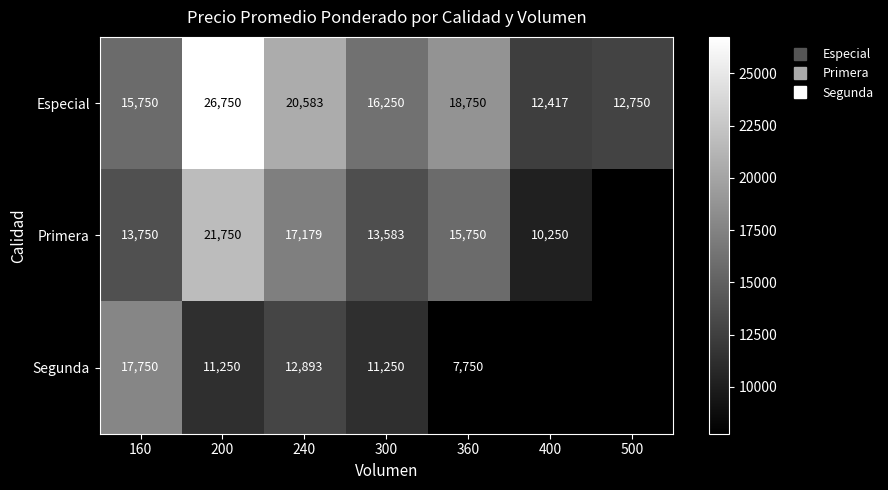

The value of Primera at 300 is 4833.3. True or false?

False